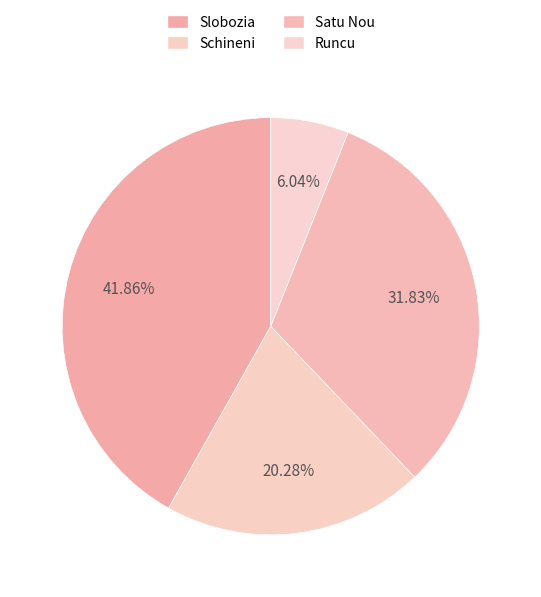

To the nearest percent, what is the average slice percentage?

25%